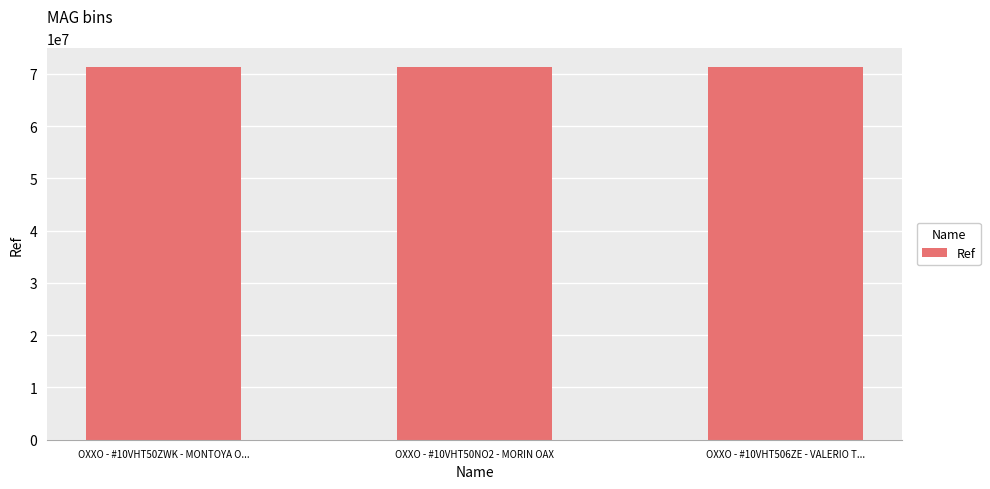

The chart shows a value of 71337744 at OXXO - #10VHT506ZE - VALERIO T.... True or false?

True